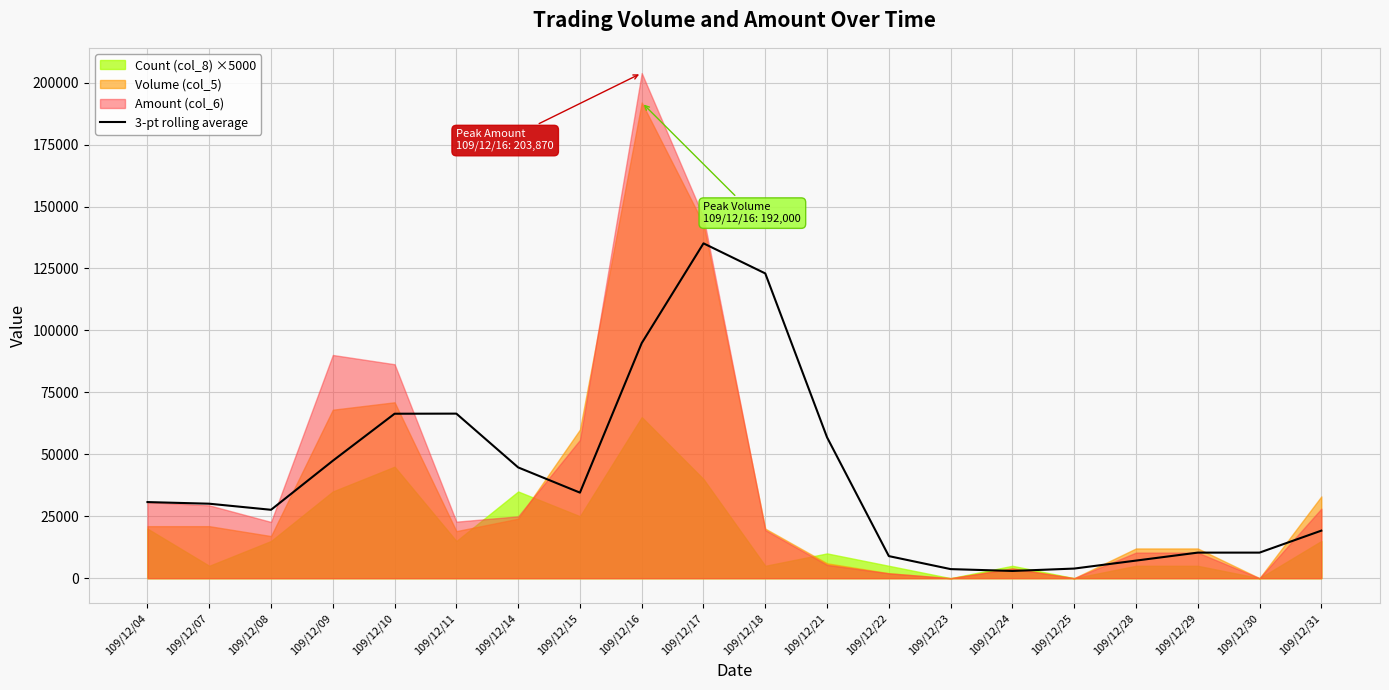

List the labels in order of value, smallest first.

109/12/24, 109/12/23, 109/12/25, 109/12/28, 109/12/22, 109/12/29, 109/12/30, 109/12/31, 109/12/08, 109/12/07, 109/12/04, 109/12/15, 109/12/14, 109/12/09, 109/12/21, 109/12/10, 109/12/11, 109/12/16, 109/12/18, 109/12/17